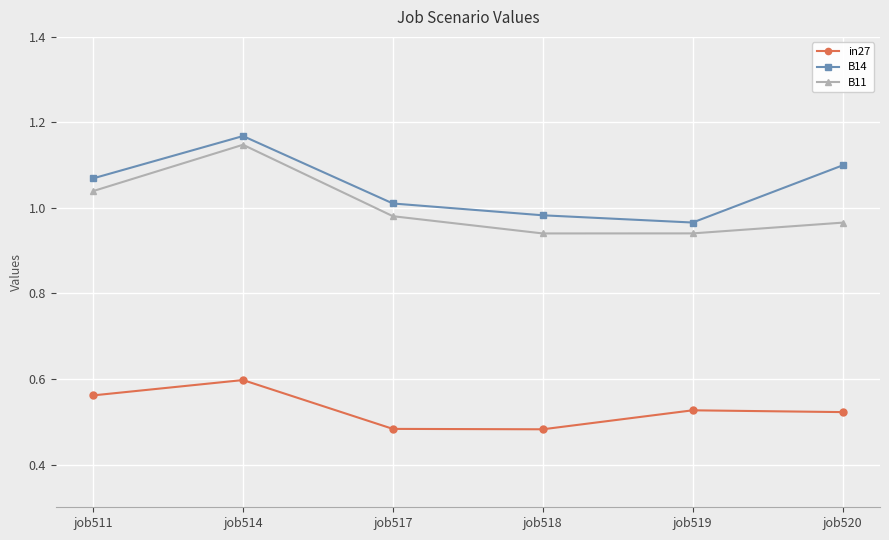

True or false: in27 has a value of 0.1 at job517.

False